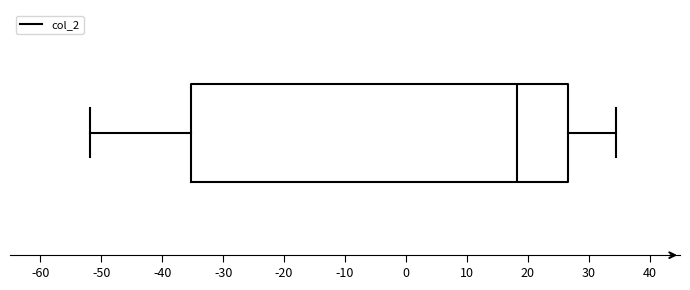

Transcribe this box plot: give where the median line is, the range the box spans, and where the two whiskers end, as read against the x-axis. The values are not printed on the chart, so give them approximately, as read against the axis.

median 18, box -35 to 27, whiskers -52 to 34